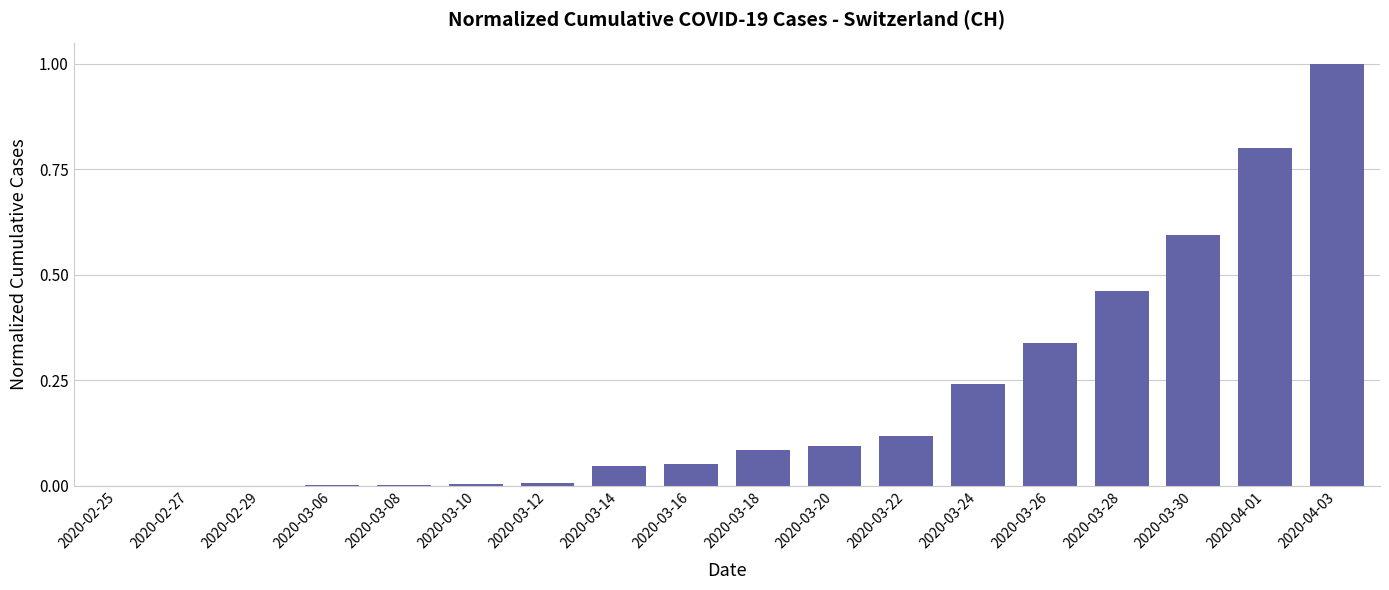

What is the sum of all values?

3.8